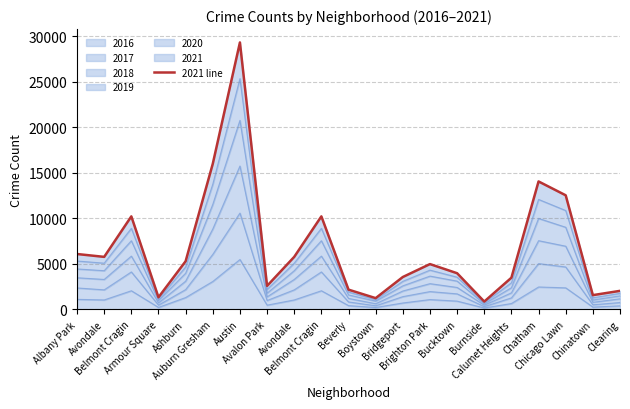

Which category has the highest value across all series?

Austin